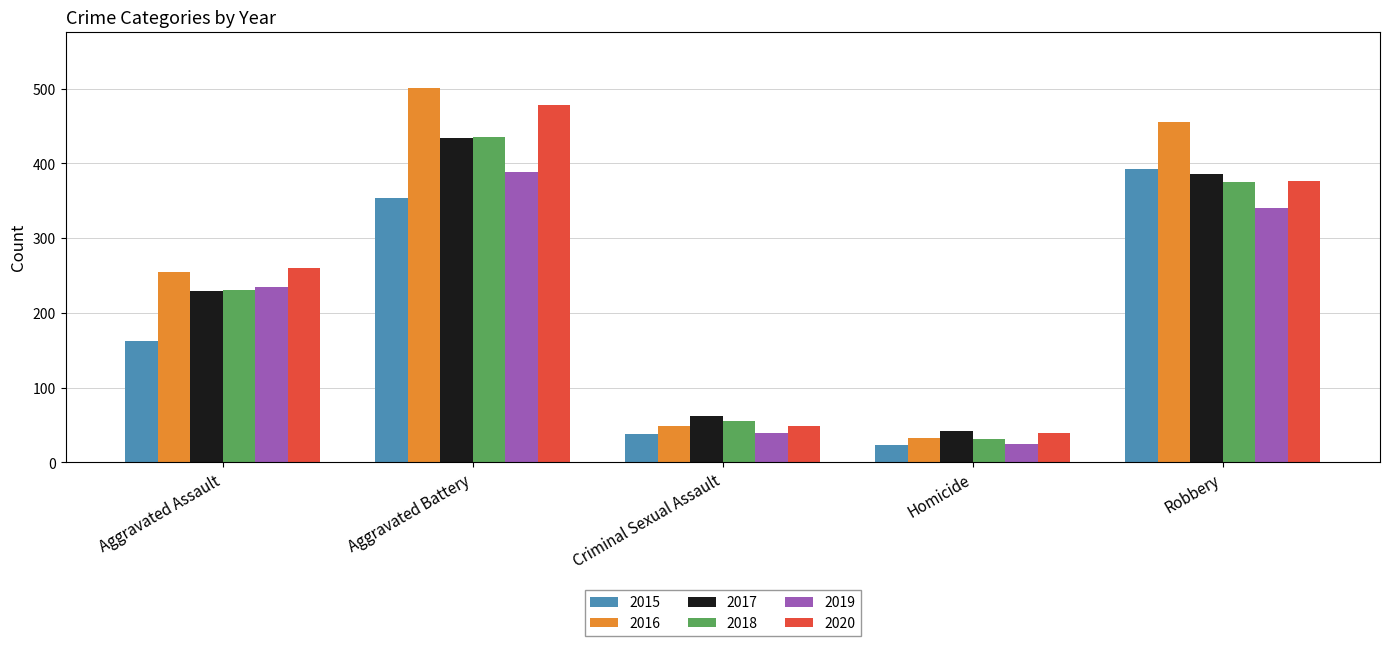

How many categories are shown in the chart?

5